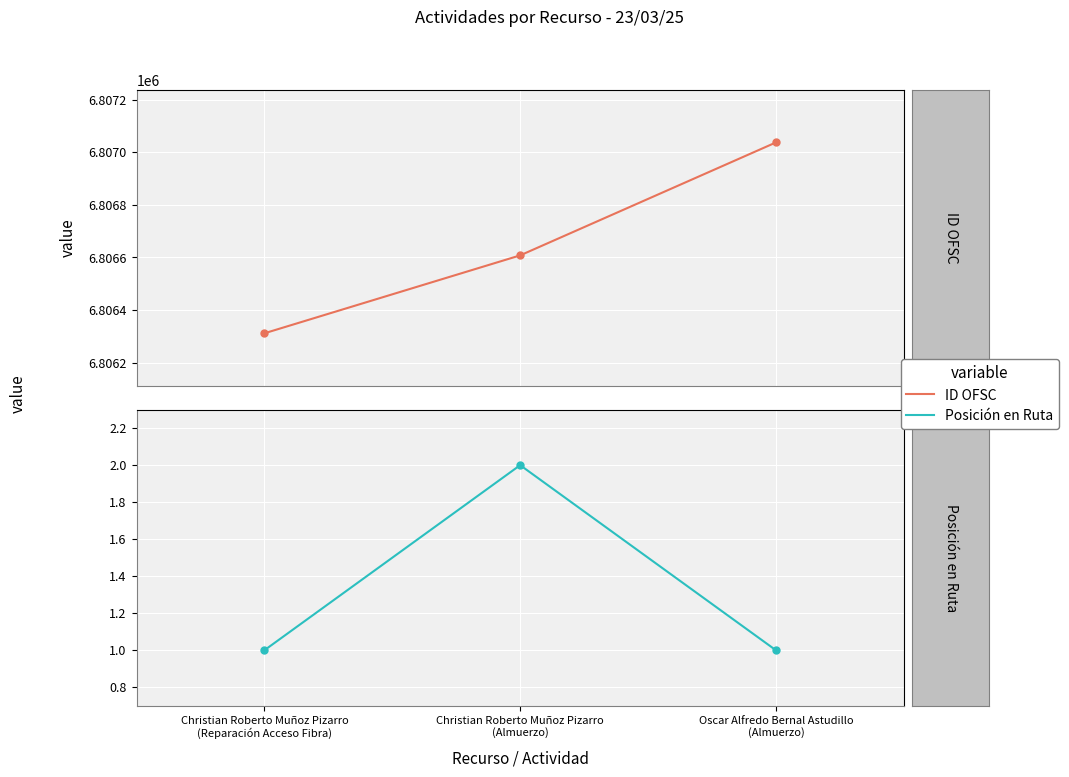

Which category has the highest value in the ID OFSC series?

Oscar Alfredo Bernal Astudillo
(Almuerzo)